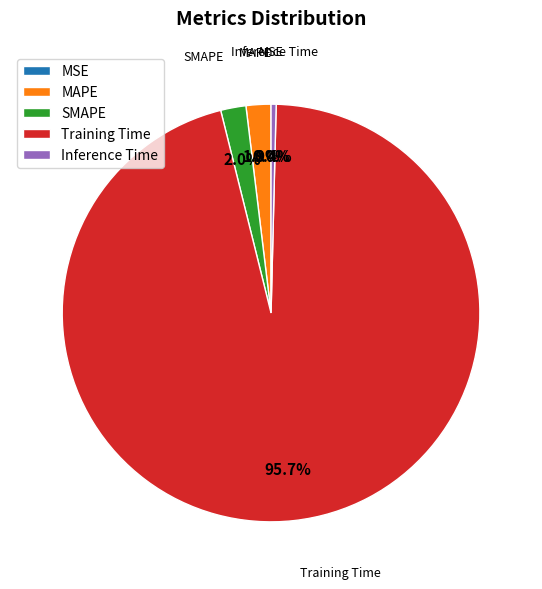

Combined, what portion of the pie is Inference Time and Training Time?

96.1%